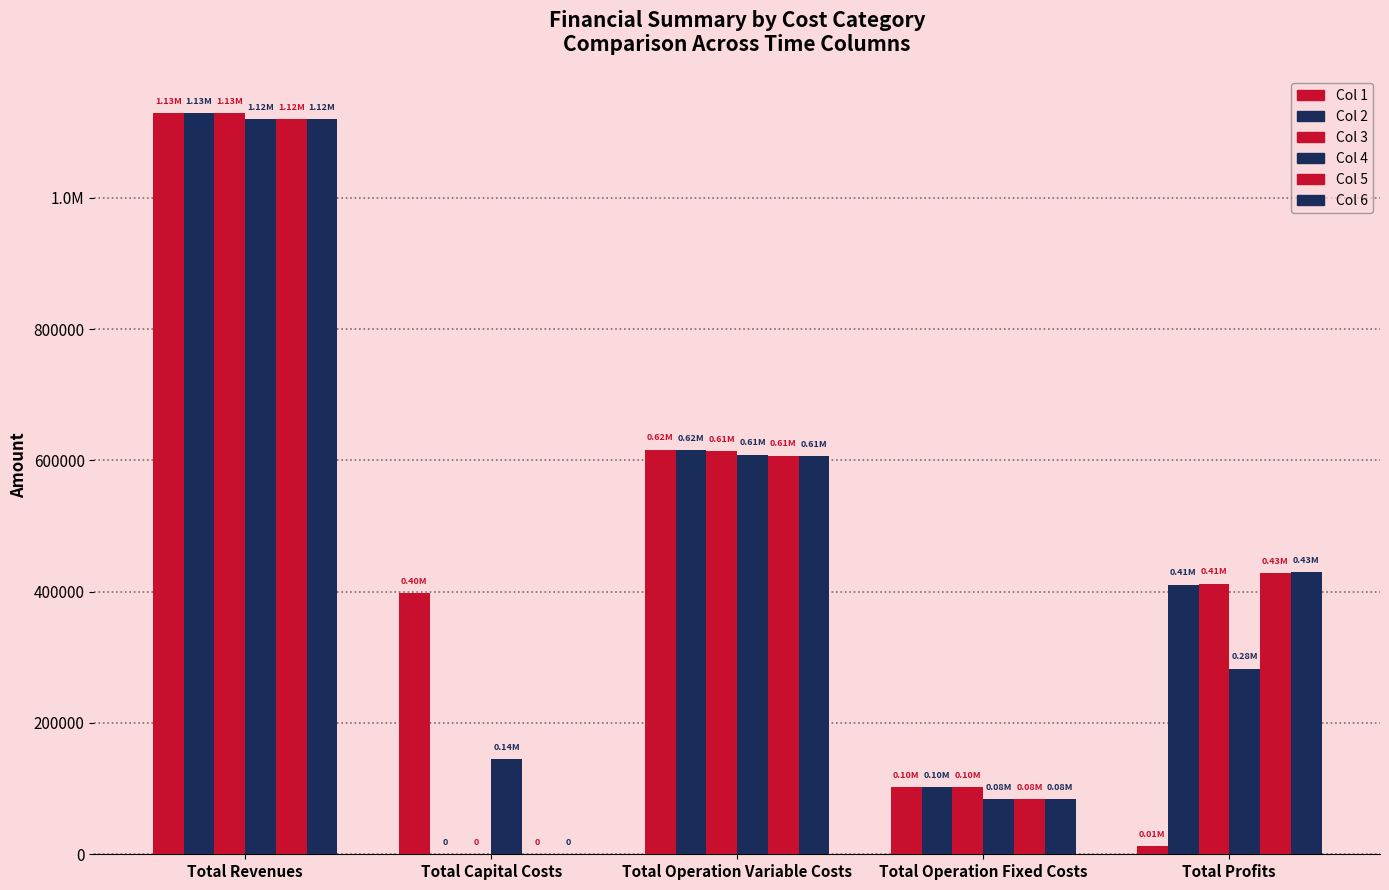

Reading left to right, transcribe all the data shown in this chart.

Col 1: Total Revenues=1128449.1	Total Capital Costs=397408.0	Total Operation Variable Costs=616310.2	Total Operation Fixed Costs=102270.8	Total Profits=12460.1
Col 2: Total Revenues=1128449.1	Total Capital Costs=0.0	Total Operation Variable Costs=615289.4	Total Operation Fixed Costs=102270.8	Total Profits=410889.0
Col 3: Total Revenues=1128449.1	Total Capital Costs=0.0	Total Operation Variable Costs=614267.1	Total Operation Fixed Costs=102270.8	Total Profits=411911.2
Col 4: Total Revenues=1119614.2	Total Capital Costs=144800.0	Total Operation Variable Costs=608420.6	Total Operation Fixed Costs=83859.7	Total Profits=282533.9
Col 5: Total Revenues=1119614.2	Total Capital Costs=0.0	Total Operation Variable Costs=607415.4	Total Operation Fixed Costs=83859.7	Total Profits=428339.0
Col 6: Total Revenues=1119614.2	Total Capital Costs=0.0	Total Operation Variable Costs=606408.9	Total Operation Fixed Costs=83859.7	Total Profits=429345.6